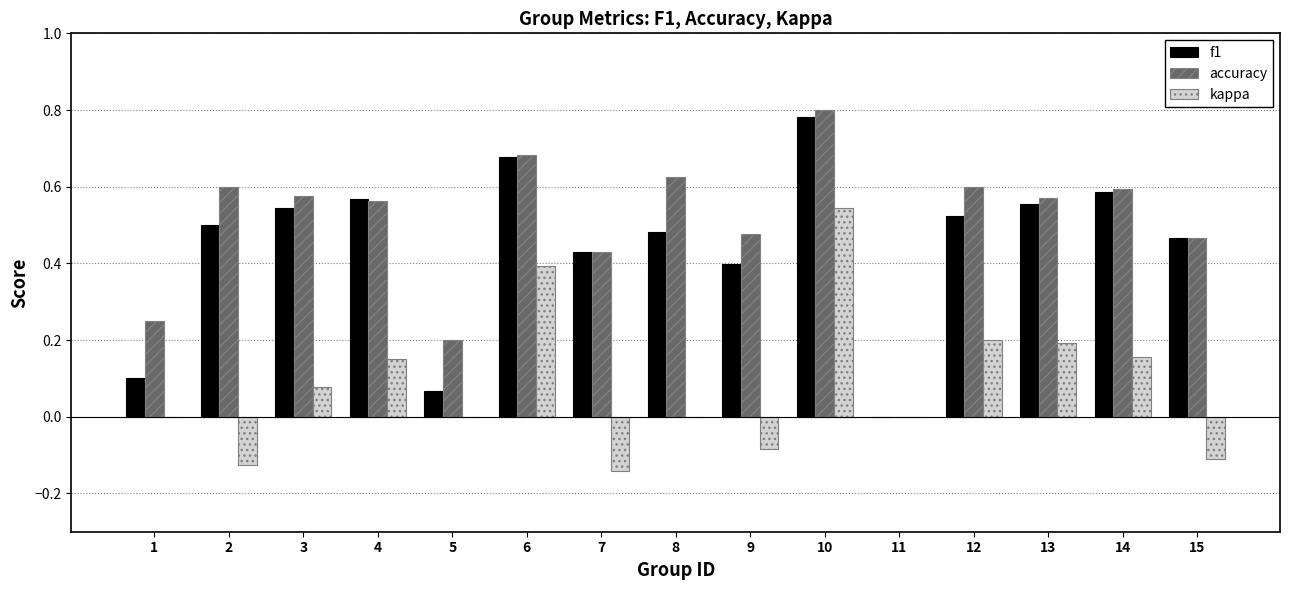

At which category does the chart reach its peak across all series?

10